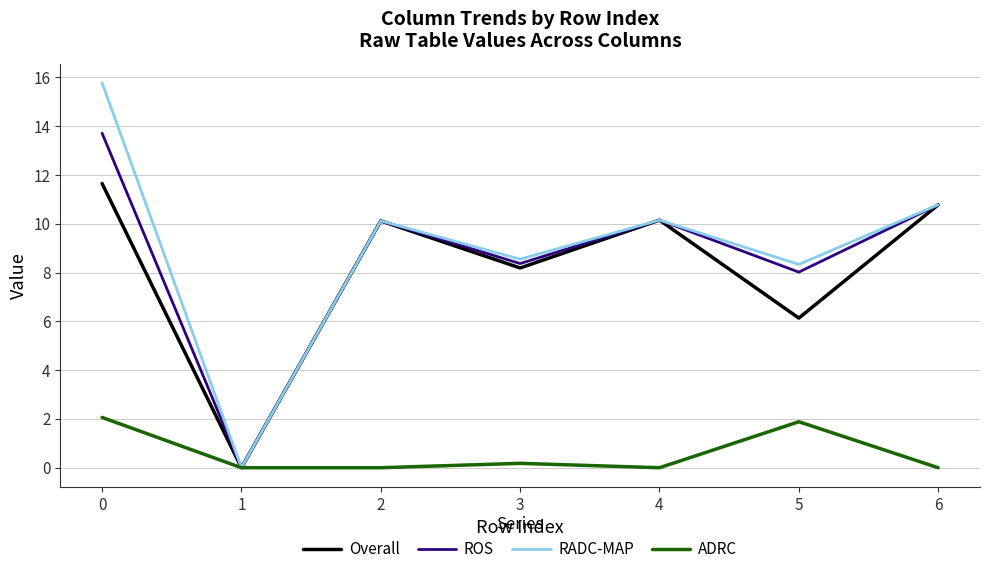

What is the difference between the second highest and second lowest values in the RADC-MAP series?

2.4